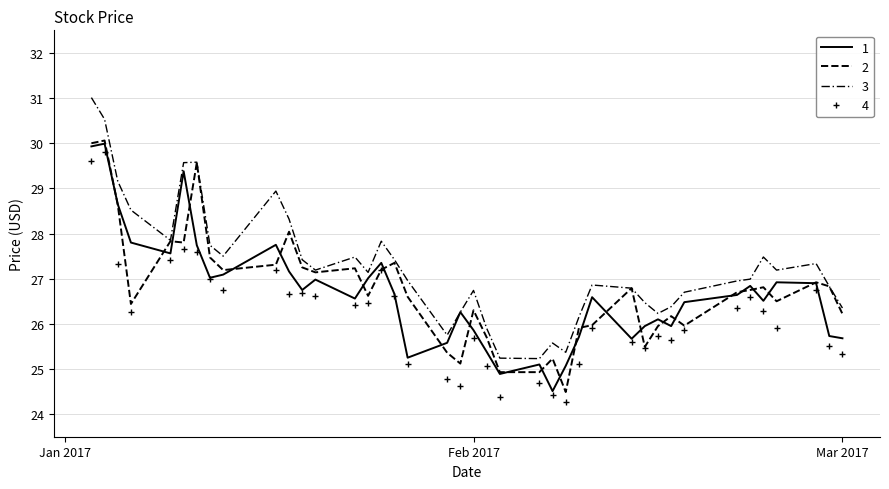

Is this an area chart (filled region under the line)?

No